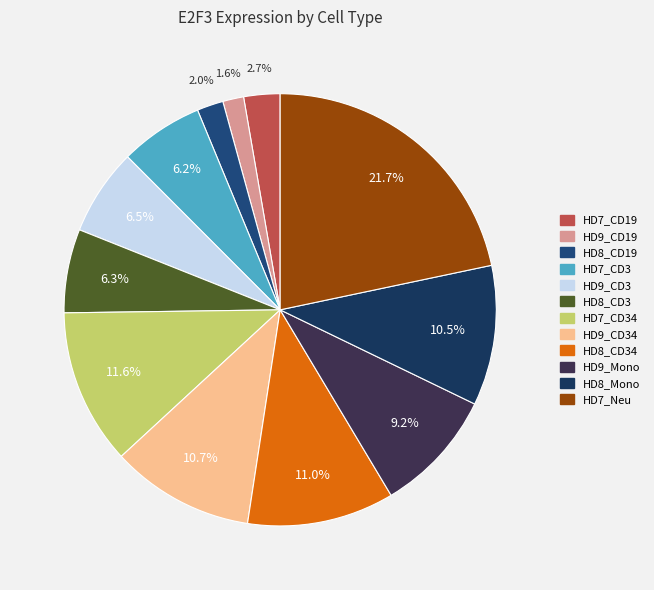

What percentage is the HD9_CD3 slice, to the nearest percent?

6%